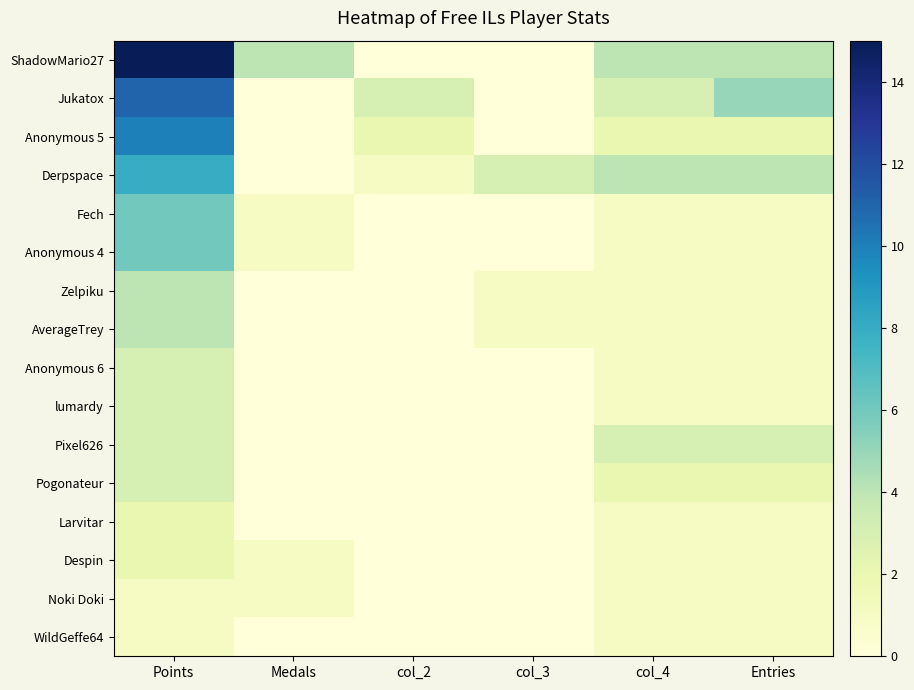

Reading right to left, transcribe all the data shown in this chart.

ShadowMario27: Entries=4	col_4=4	col_3=0	col_2=0	Medals=4	Points=15
Jukatox: Entries=5	col_4=3	col_3=0	col_2=3	Medals=0	Points=11
Anonymous 5: Entries=2	col_4=2	col_3=0	col_2=2	Medals=0	Points=10
Derpspace: Entries=4	col_4=4	col_3=3	col_2=1	Medals=0	Points=8
Fech: Entries=1	col_4=1	col_3=0	col_2=0	Medals=1	Points=6
Anonymous 4: Entries=1	col_4=1	col_3=0	col_2=0	Medals=1	Points=6
Zelpiku: Entries=1	col_4=1	col_3=1	col_2=0	Medals=0	Points=4
AverageTrey: Entries=1	col_4=1	col_3=1	col_2=0	Medals=0	Points=4
Anonymous 6: Entries=1	col_4=1	col_3=0	col_2=0	Medals=0	Points=3
lumardy: Entries=1	col_4=1	col_3=0	col_2=0	Medals=0	Points=3
Pixel626: Entries=3	col_4=3	col_3=0	col_2=0	Medals=0	Points=3
Pogonateur: Entries=2	col_4=2	col_3=0	col_2=0	Medals=0	Points=3
Larvitar: Entries=1	col_4=1	col_3=0	col_2=0	Medals=0	Points=2
Despin: Entries=1	col_4=1	col_3=0	col_2=0	Medals=1	Points=2
Noki Doki: Entries=1	col_4=1	col_3=0	col_2=0	Medals=1	Points=1
WildGeffe64: Entries=1	col_4=1	col_3=0	col_2=0	Medals=0	Points=1